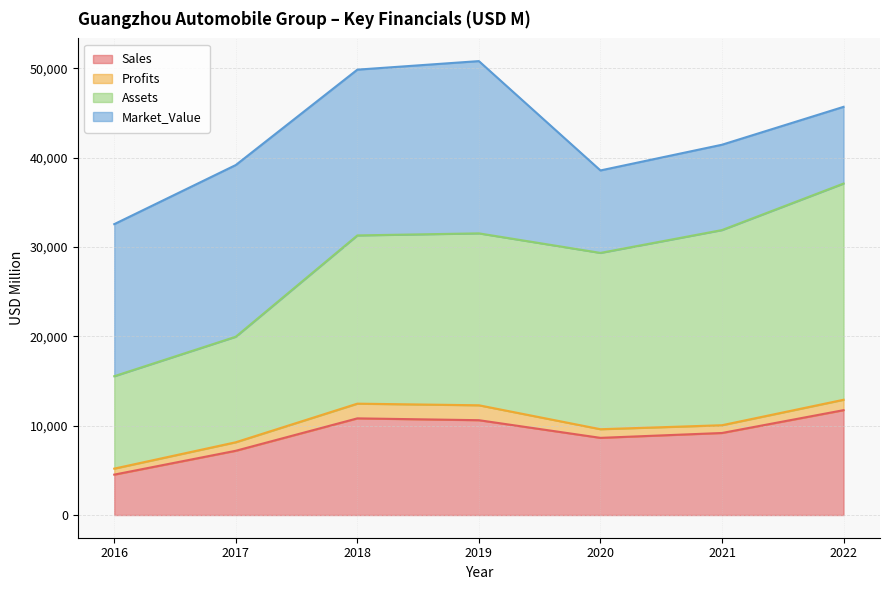

Which category has the lowest value in the Sales series?

2016